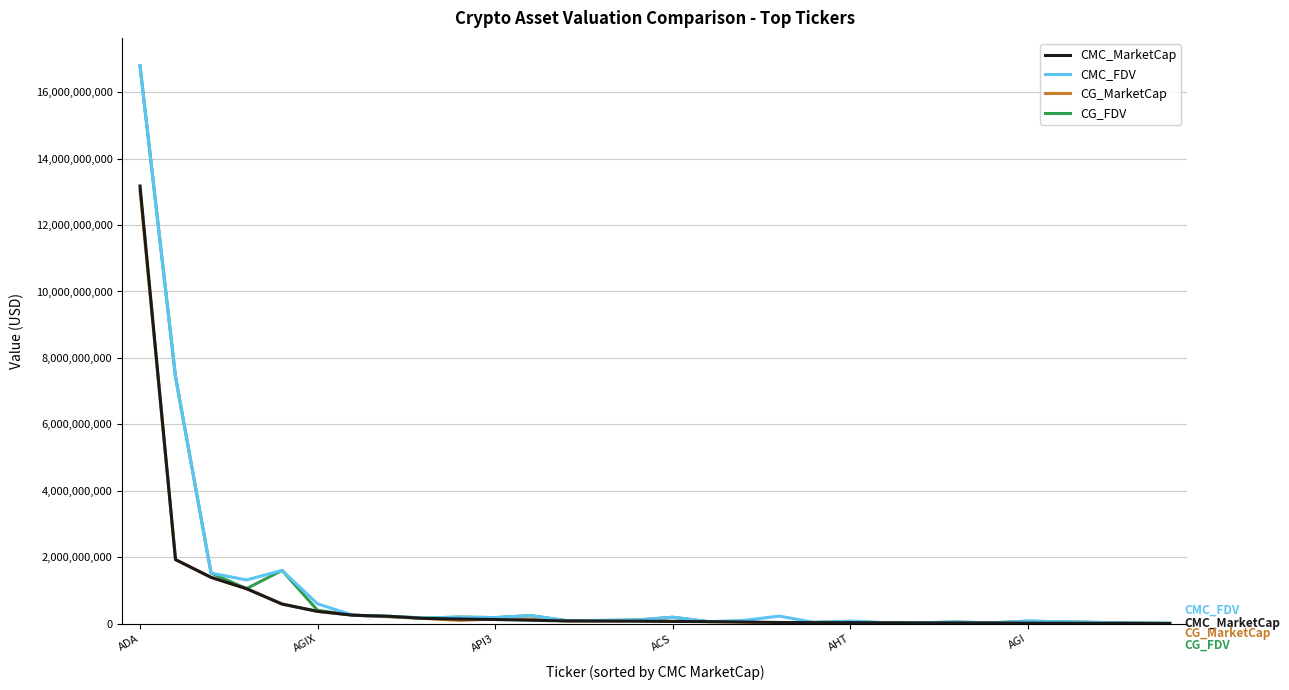

What is the sum of all CG_FDV values?

31145620251.0